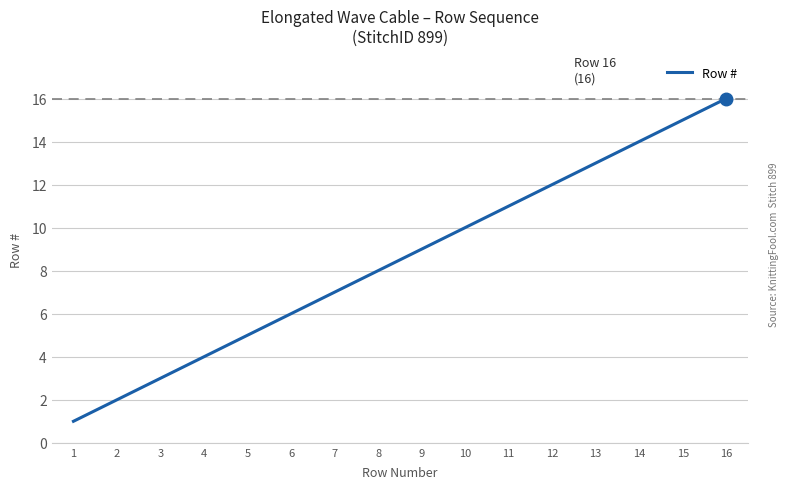

Rank the categories by value from lowest to highest.

1, 2, 3, 4, 5, 6, 7, 8, 9, 10, 11, 12, 13, 14, 15, 16